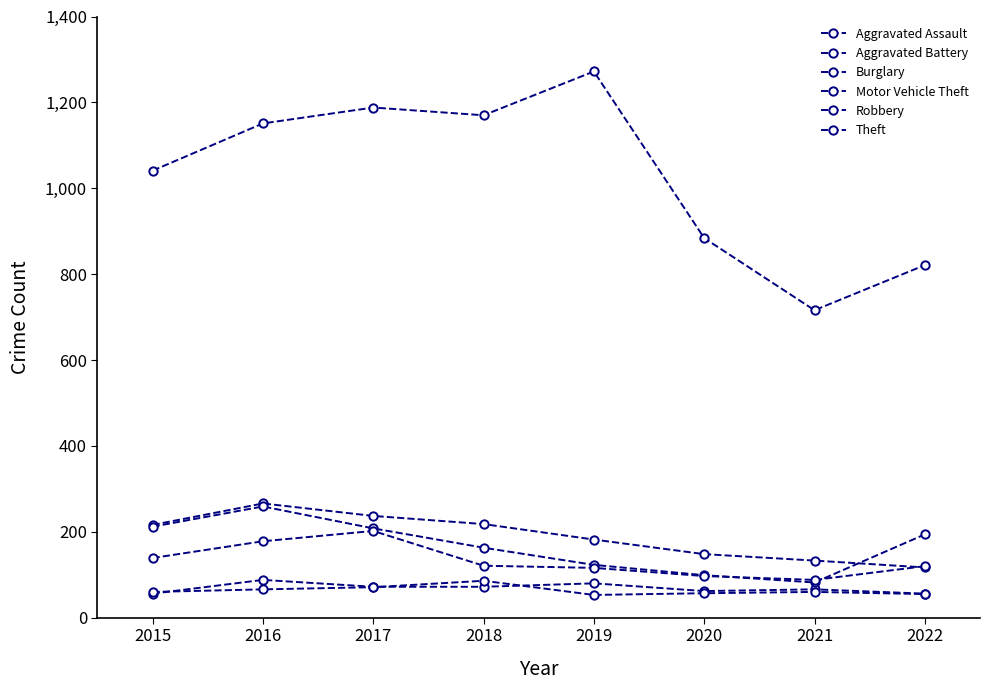

True or false: Aggravated Assault and Motor Vehicle Theft intersect in this chart.

False